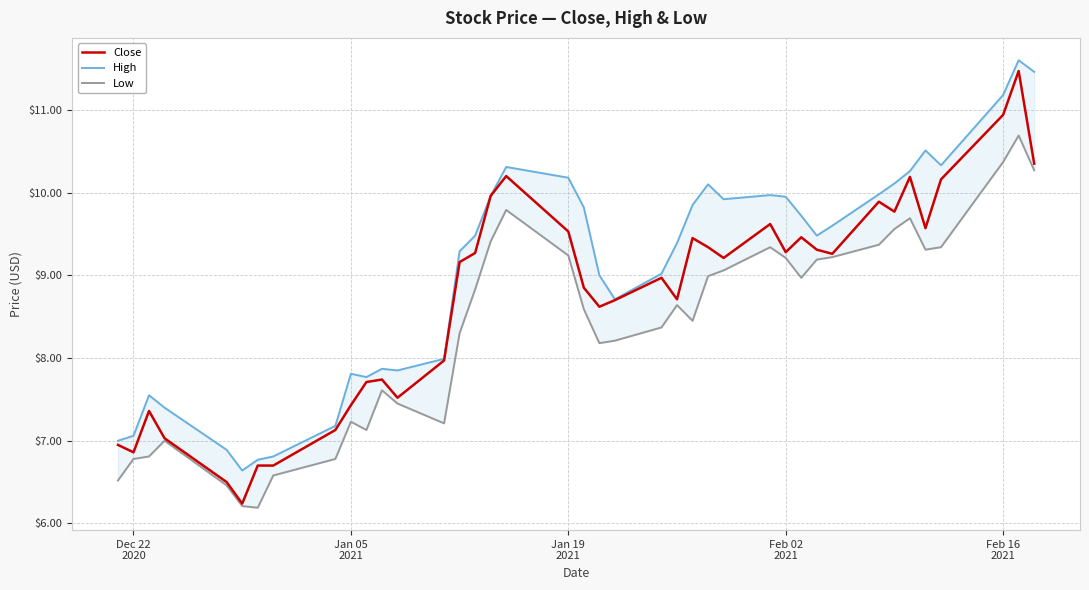

What is the lowest value of the Close series?

6.2